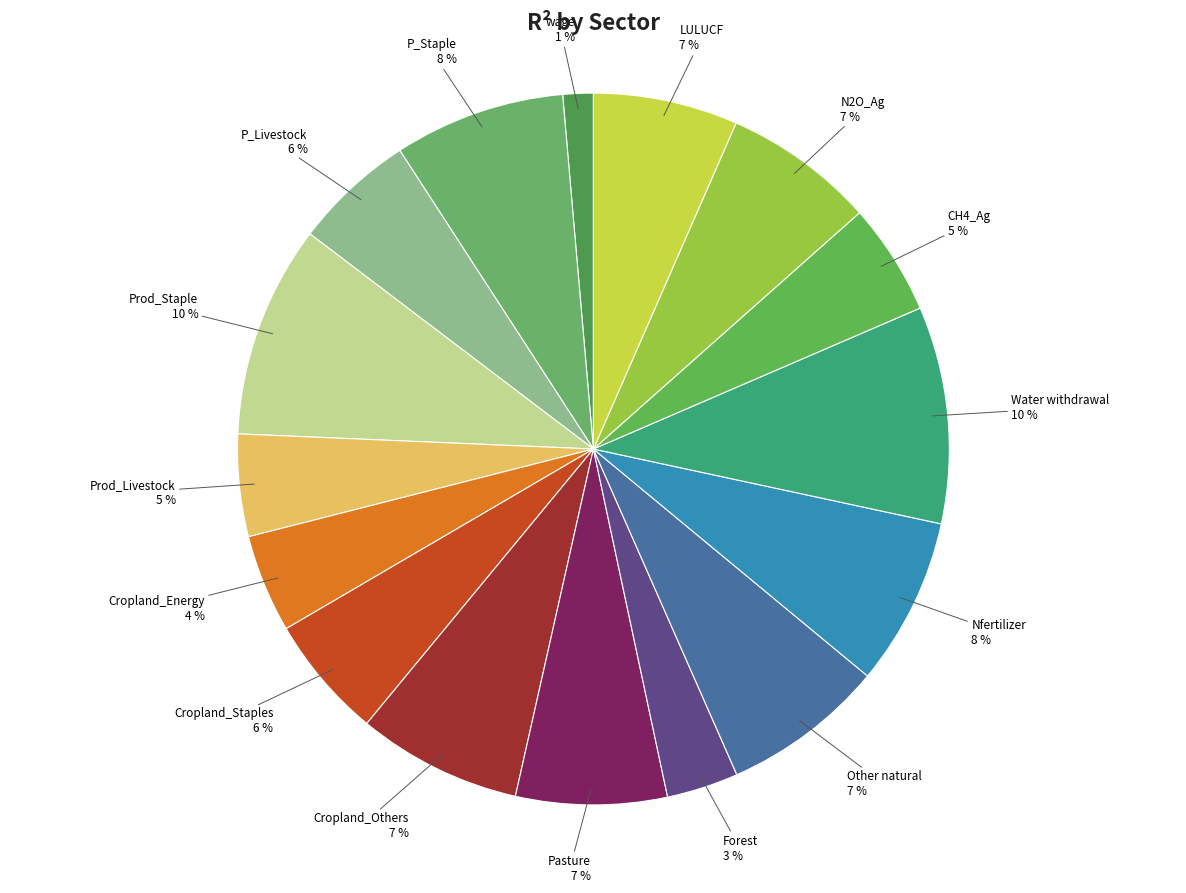

What percentage is the Nfertilizer slice, to the nearest percent?

8%